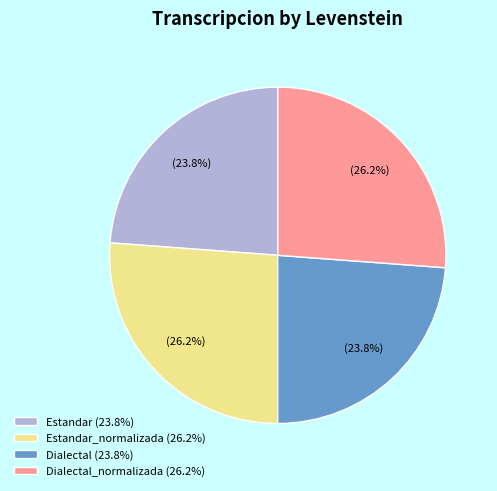

Does any single category account for the majority?

No